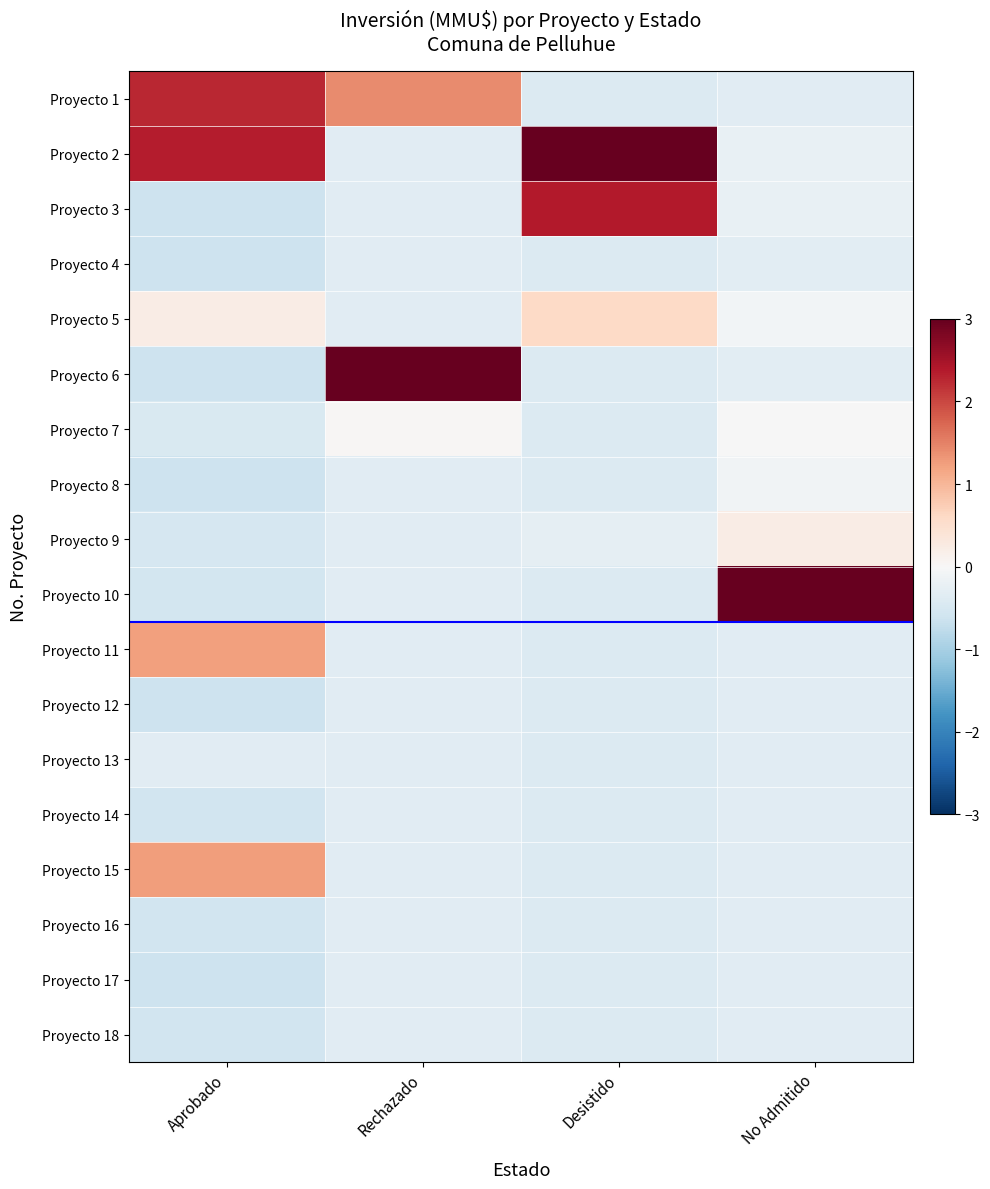

Which series has the largest range (max minus min)?

Proyecto 10